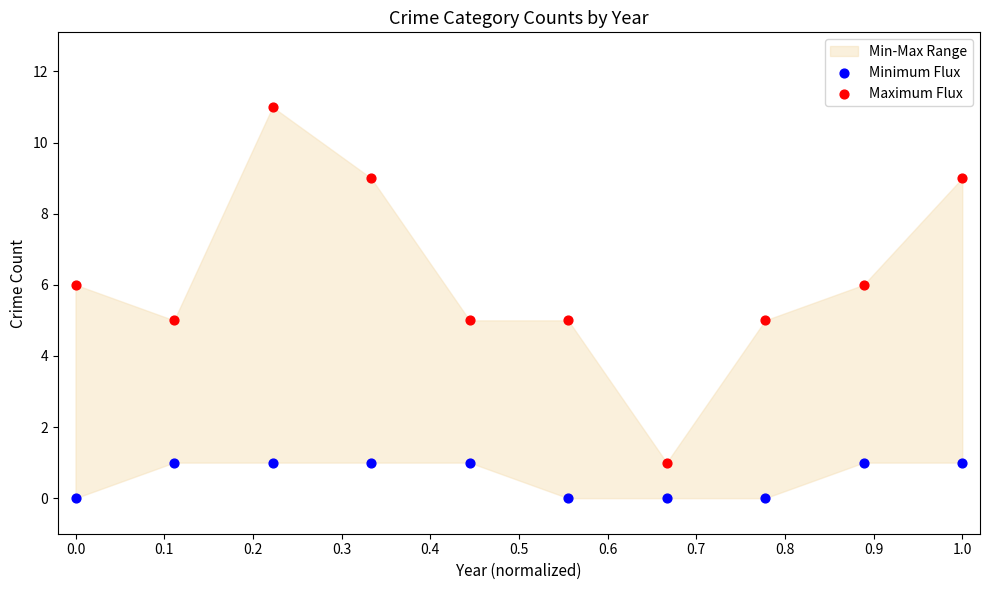

Which series has the widest spread of Y values?

Maximum Flux